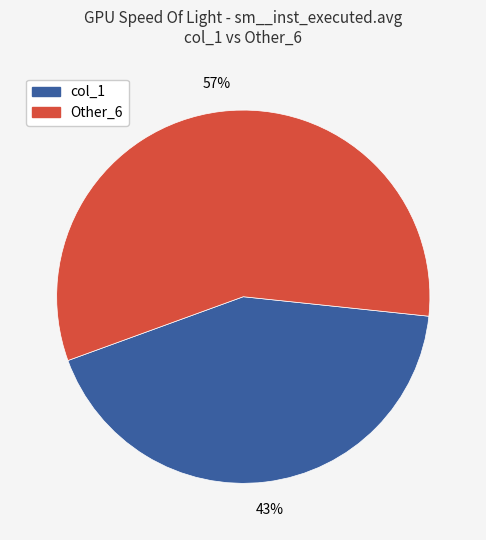

Does any single category account for the majority?

Yes